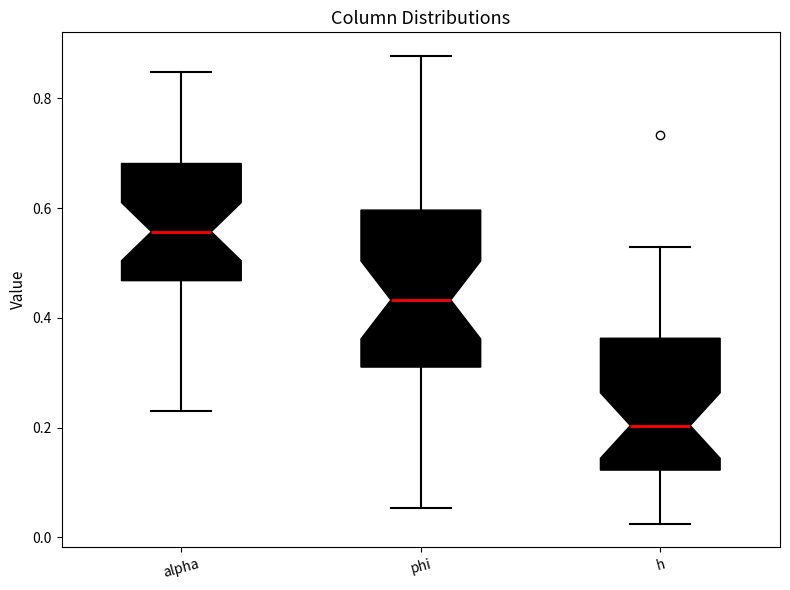

Which box has the lowest median line?

h